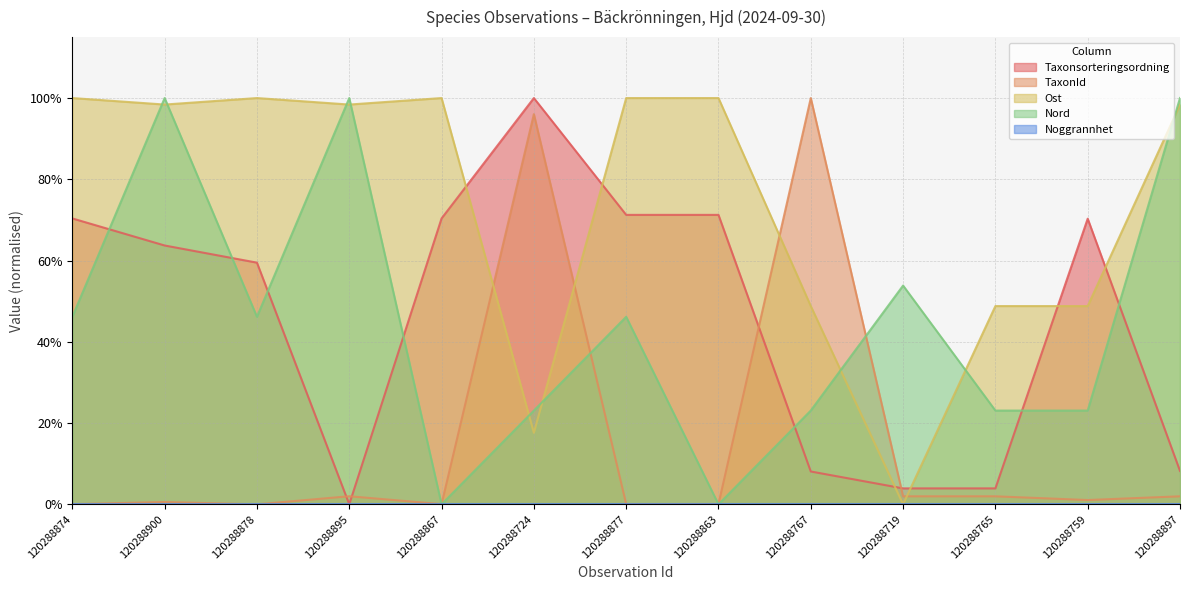

After their last crossing, which series has the higher values: Taxonsorteringsordning or Ost?

Ost